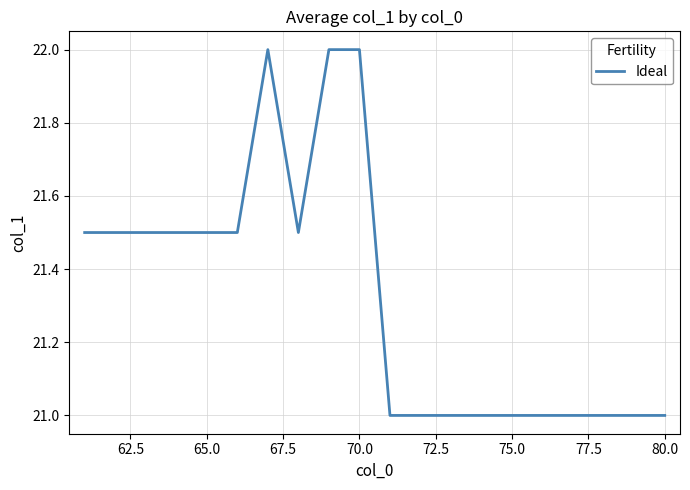

What is the smallest value displayed?

21.0